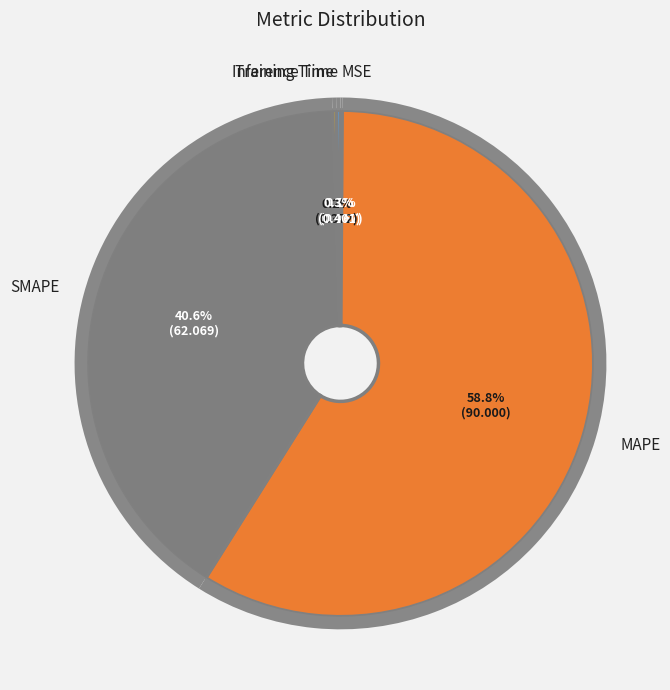

True or false: MSE accounts for 0% of the total.

True